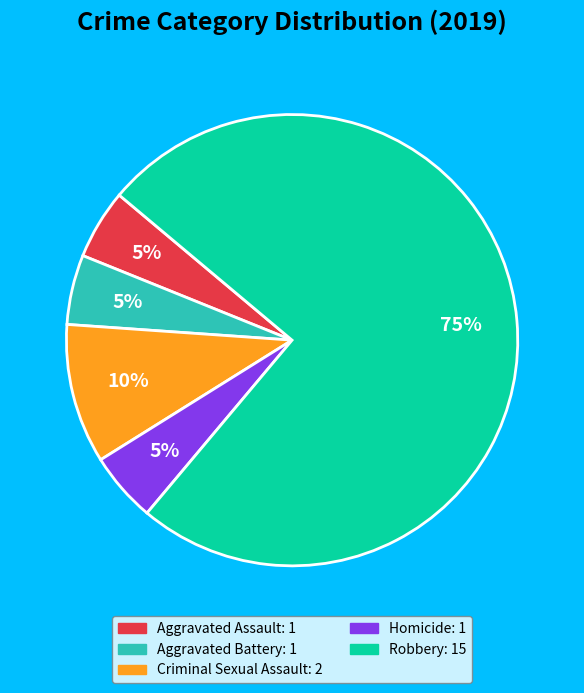

Do Aggravated Assault and Aggravated Battery together represent more than half of the pie?

No